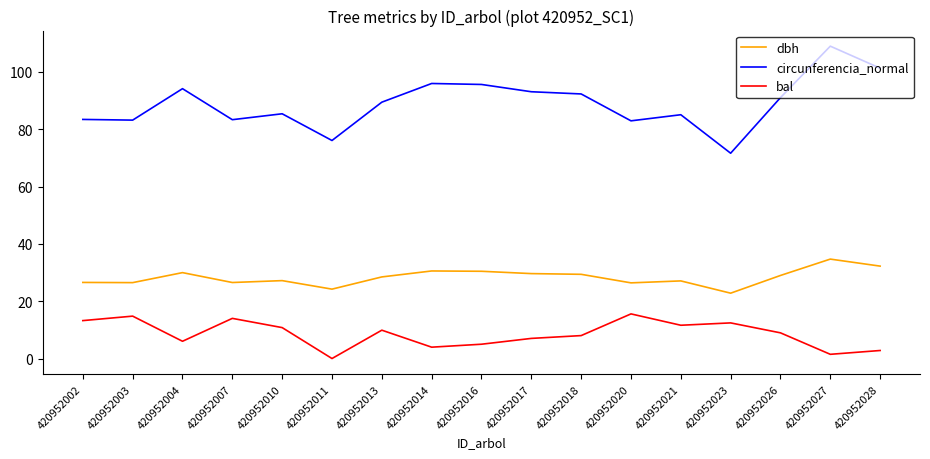

True or false: circunferencia_normal and bal intersect in this chart.

False